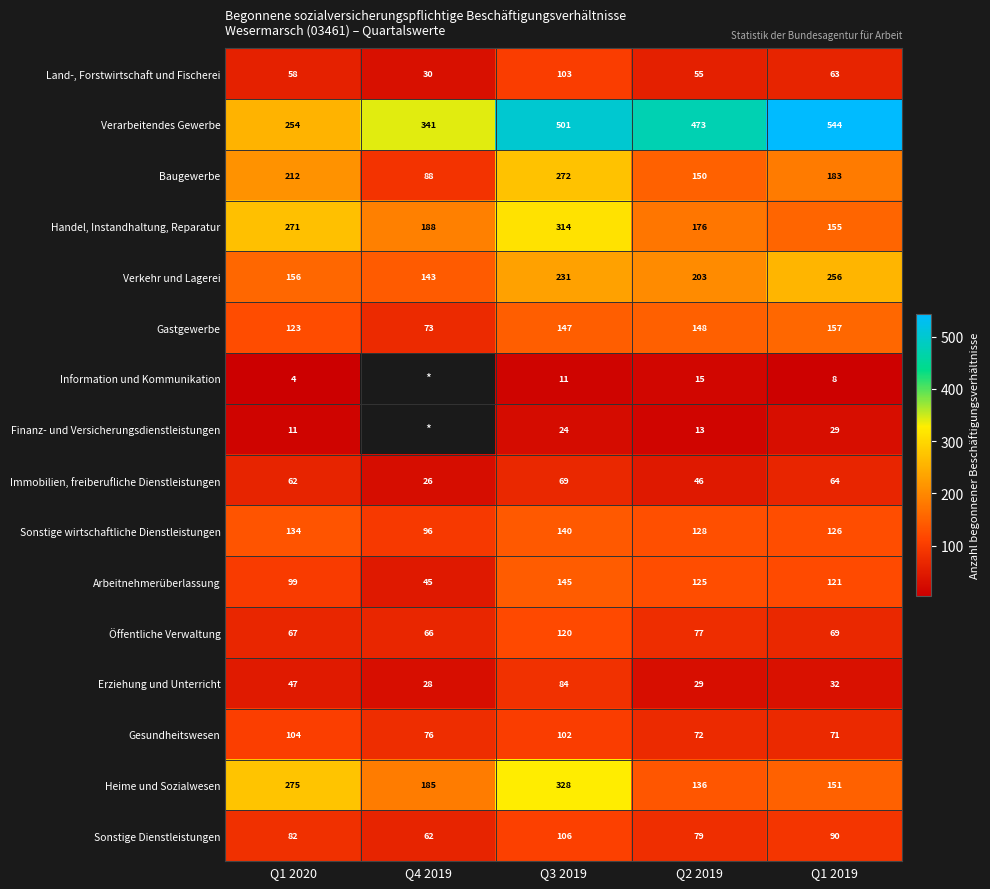

At which category is the sum across all series the highest?

Q3 2019